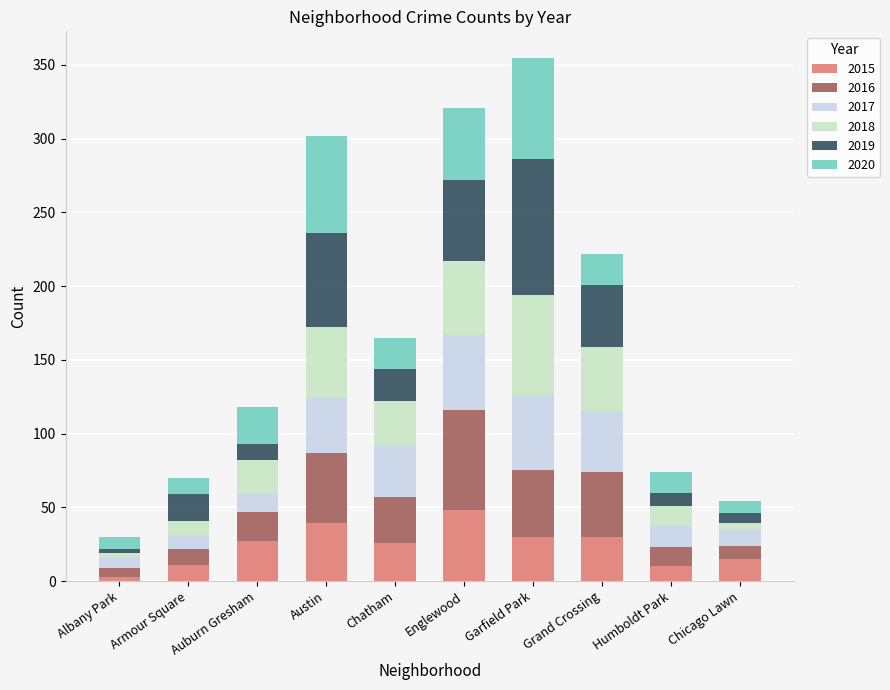

How many bars are there in total?

10